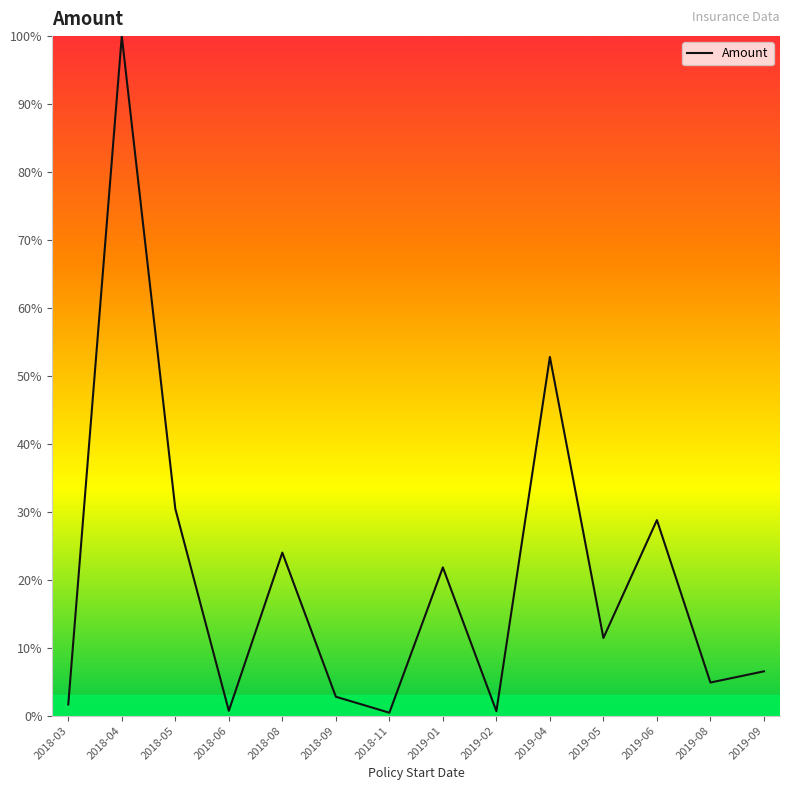

True or false: the data shows 60.3 at 2018-04.

False